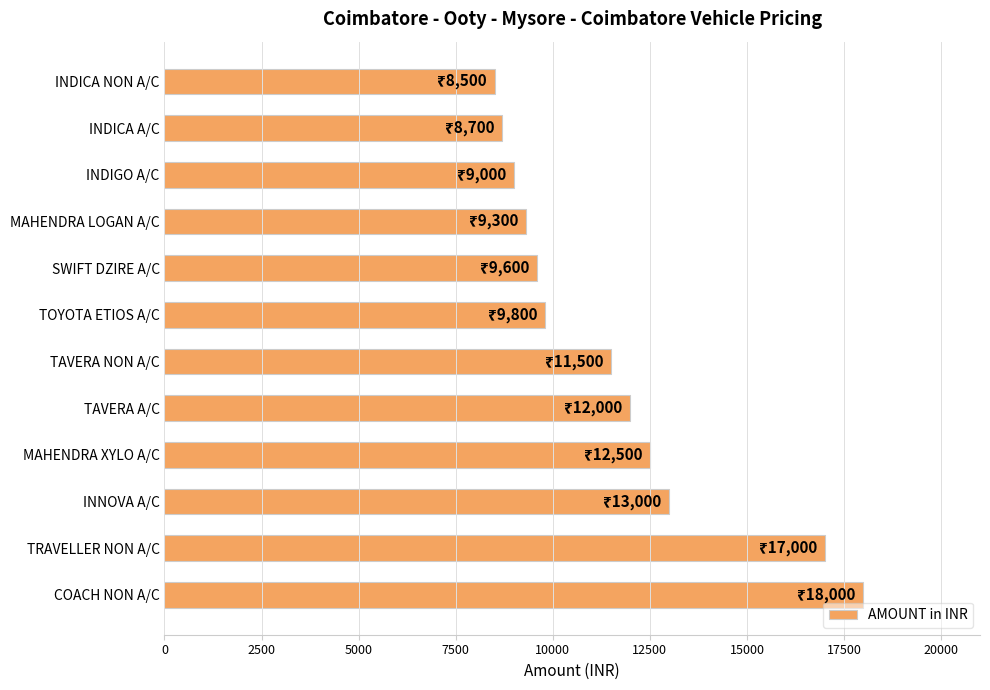

Are the bars horizontal?

Yes